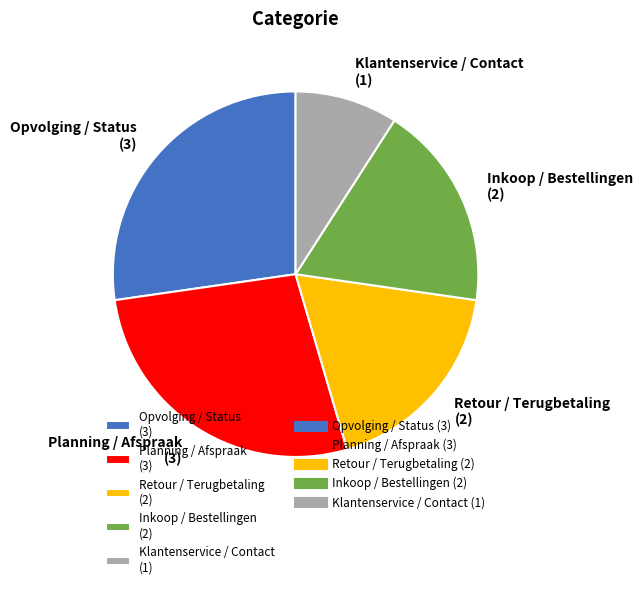

The Opvolging / Status (3) slice represents 27% of the pie. True or false?

True